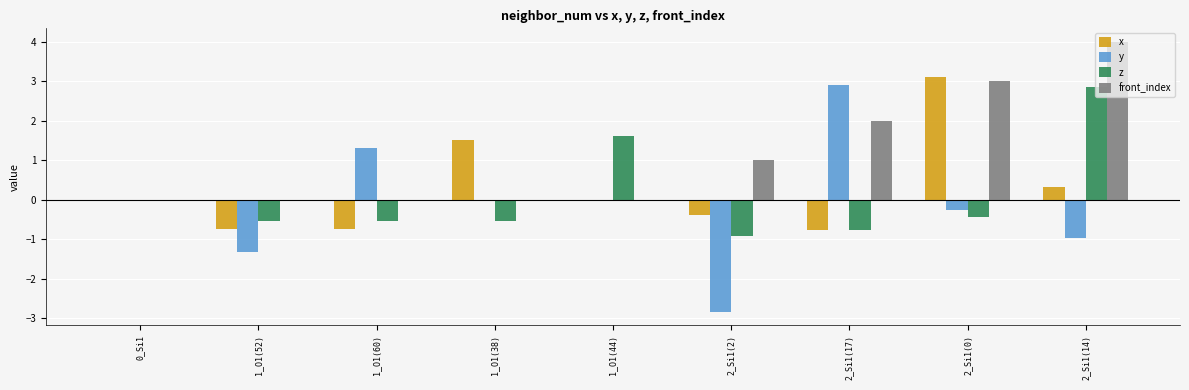

How many groups of bars are there?

9